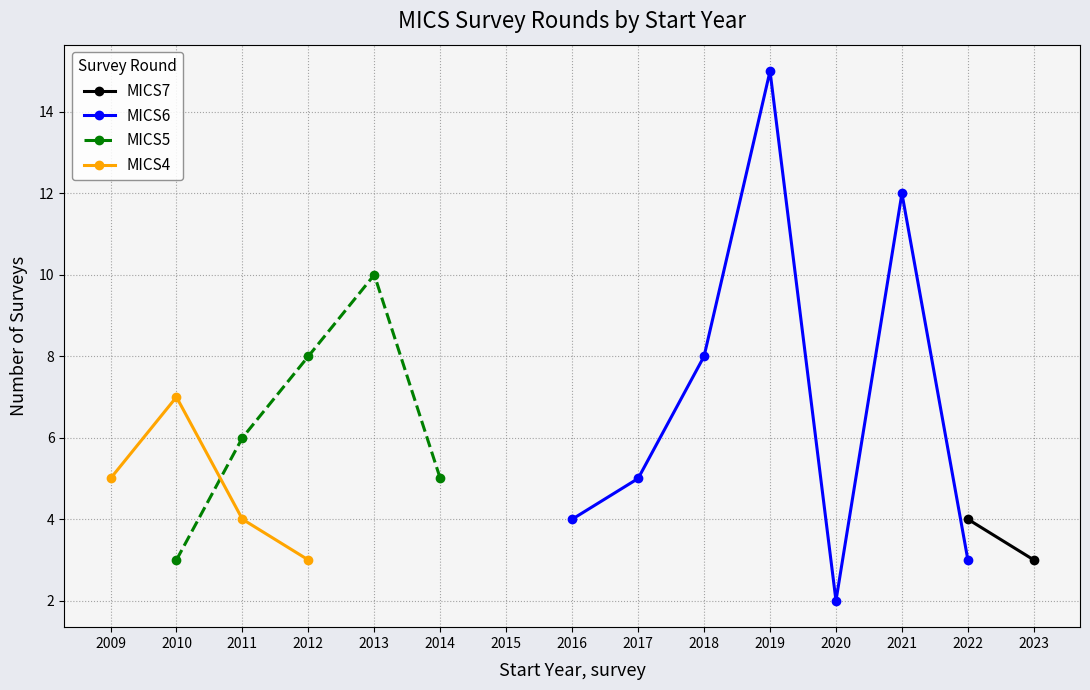

Which category has the highest value in the MICS6 series?

2019